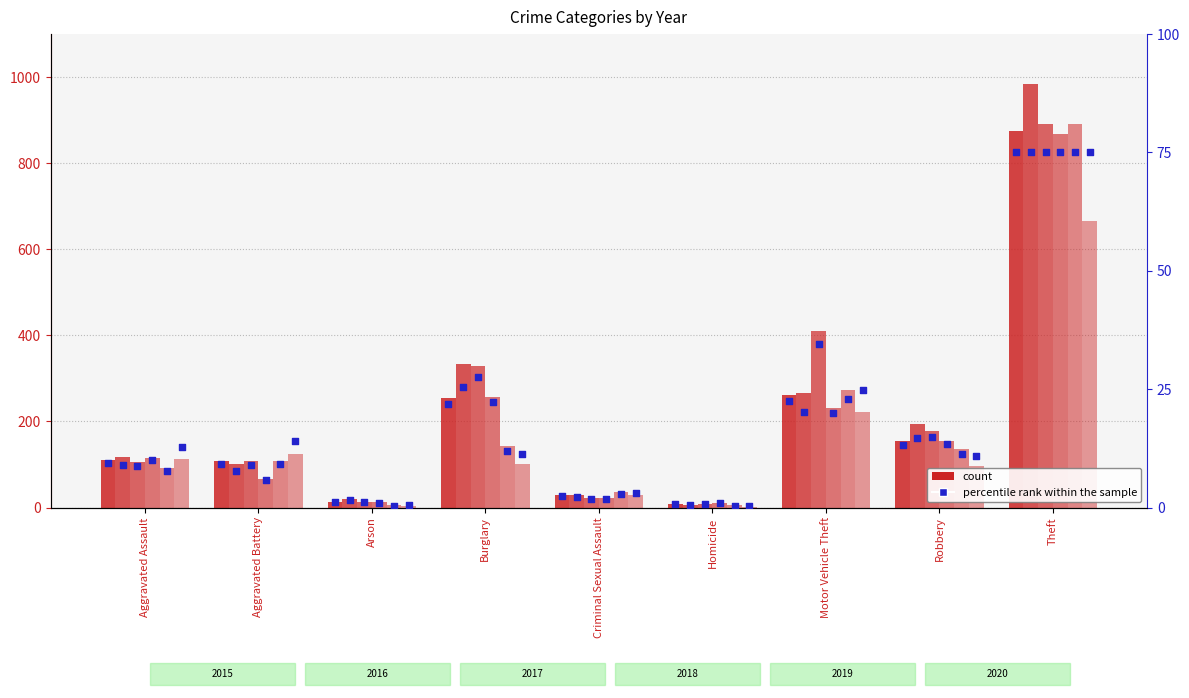

Is the value of 2015 %rank at Aggravated Battery greater than the value of 2017 %rank at Aggravated Assault?

Yes